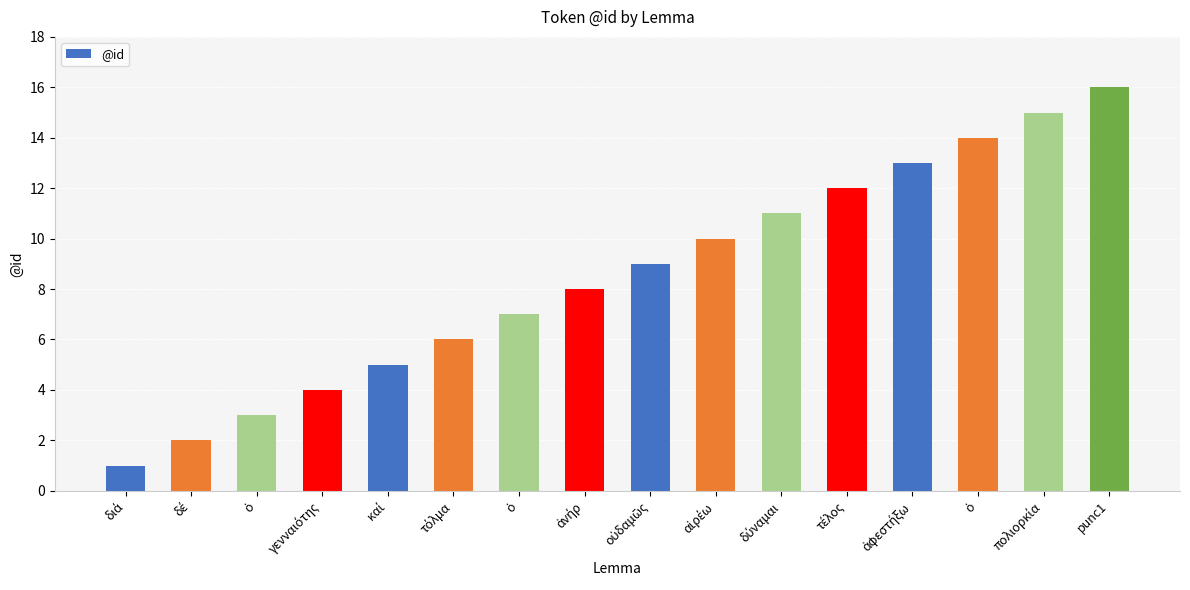

What is the sum of all values?

136